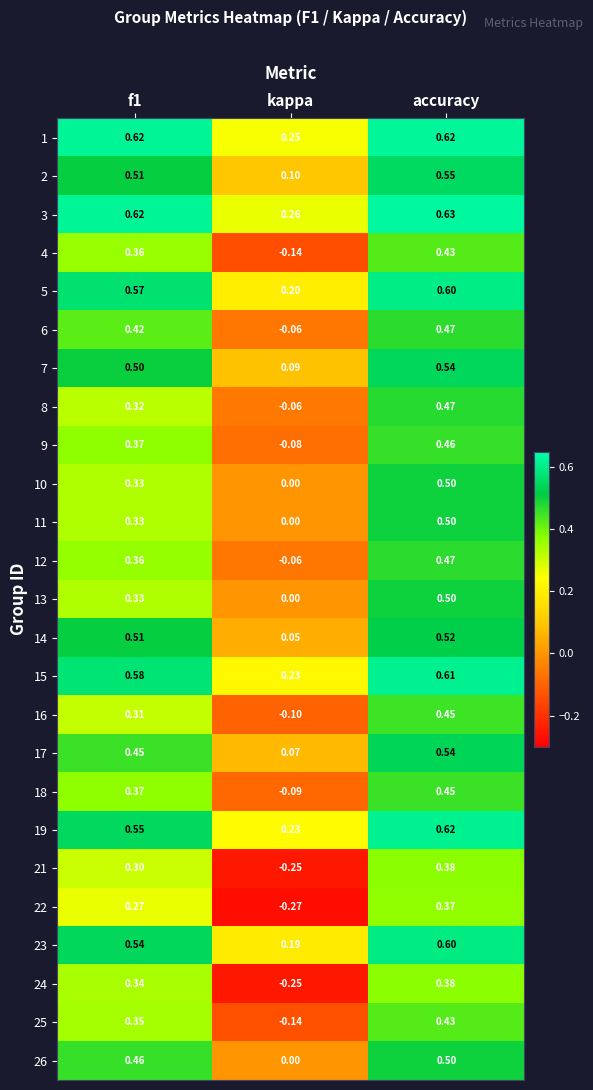

At which label does 11 reach its minimum?

kappa